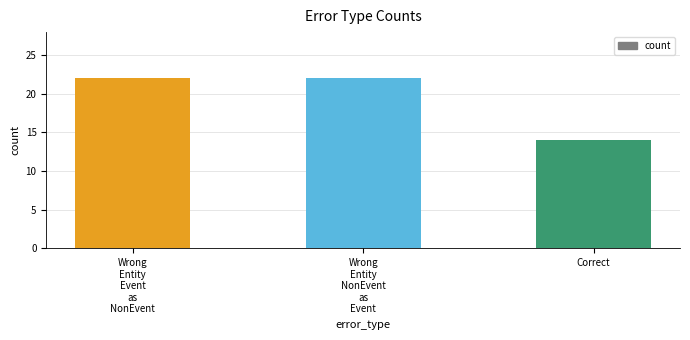

What is the smallest value displayed?

14